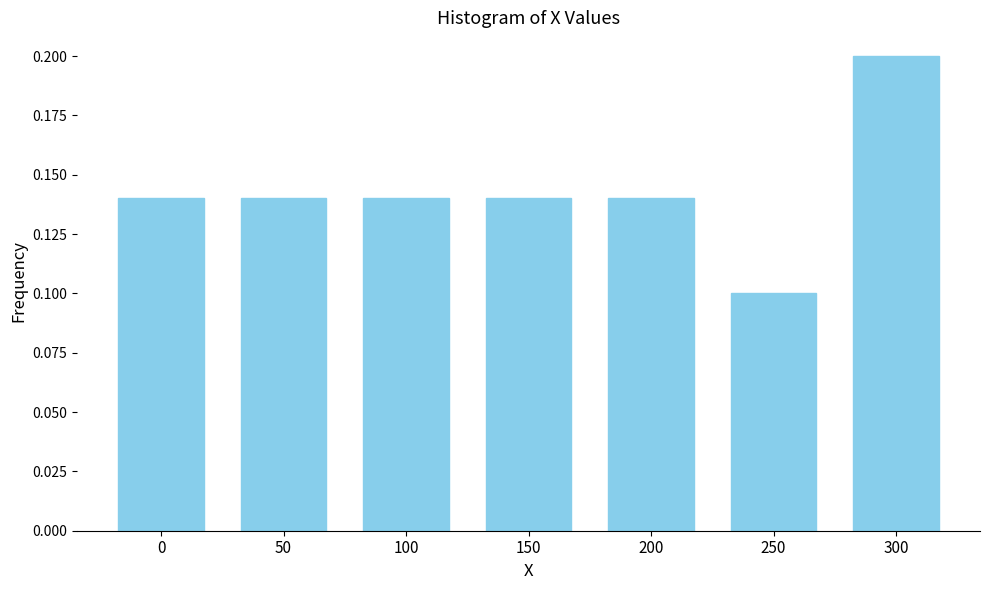

How many values are between 0 and 1?

7